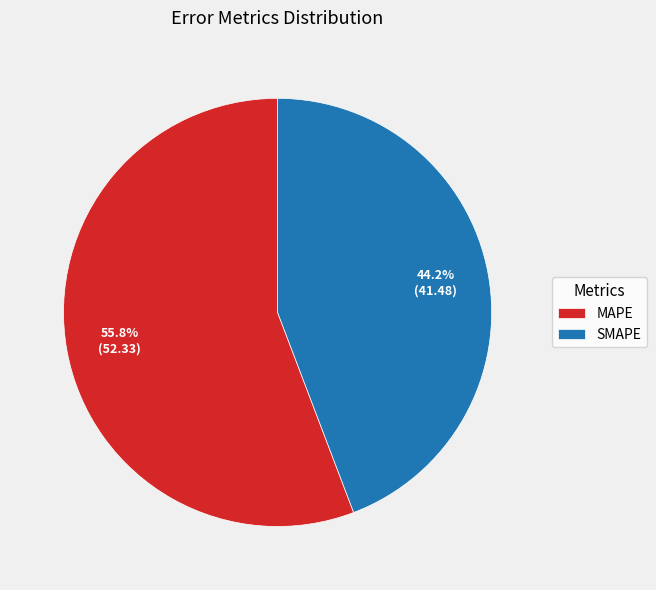

Rank the categories by value from highest to lowest.

MAPE, SMAPE